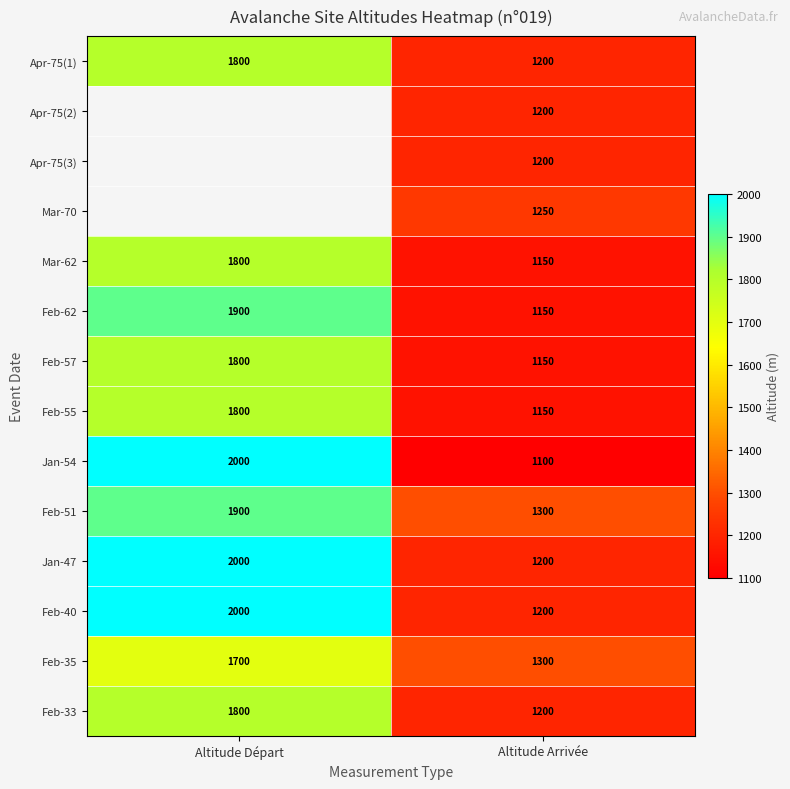

True or false: Mar-62 has a value of 1800 at Altitude Départ.

True